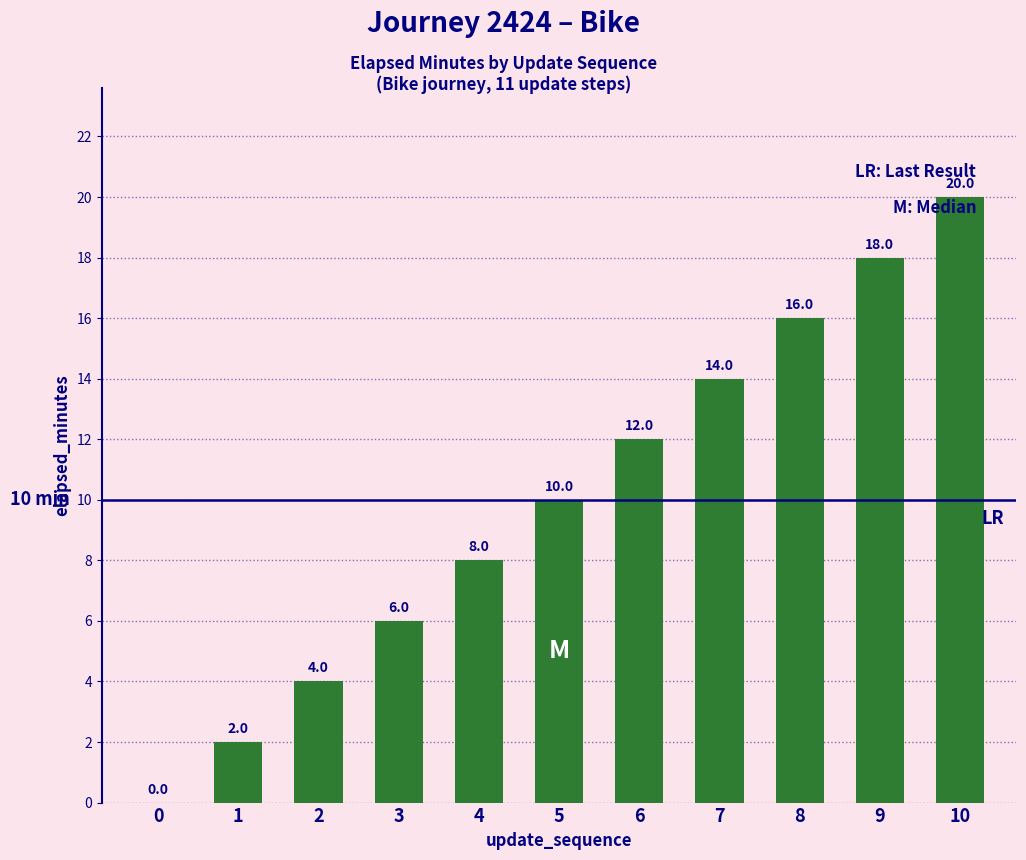

The value at 9 is 28. True or false?

False